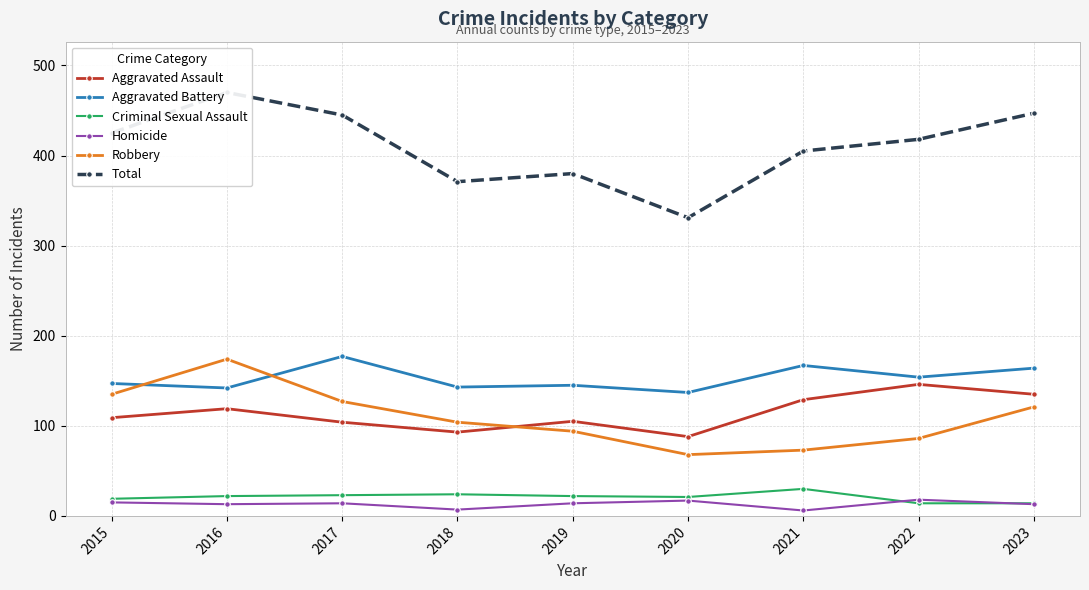

What is the maximum value shown in the chart?

470